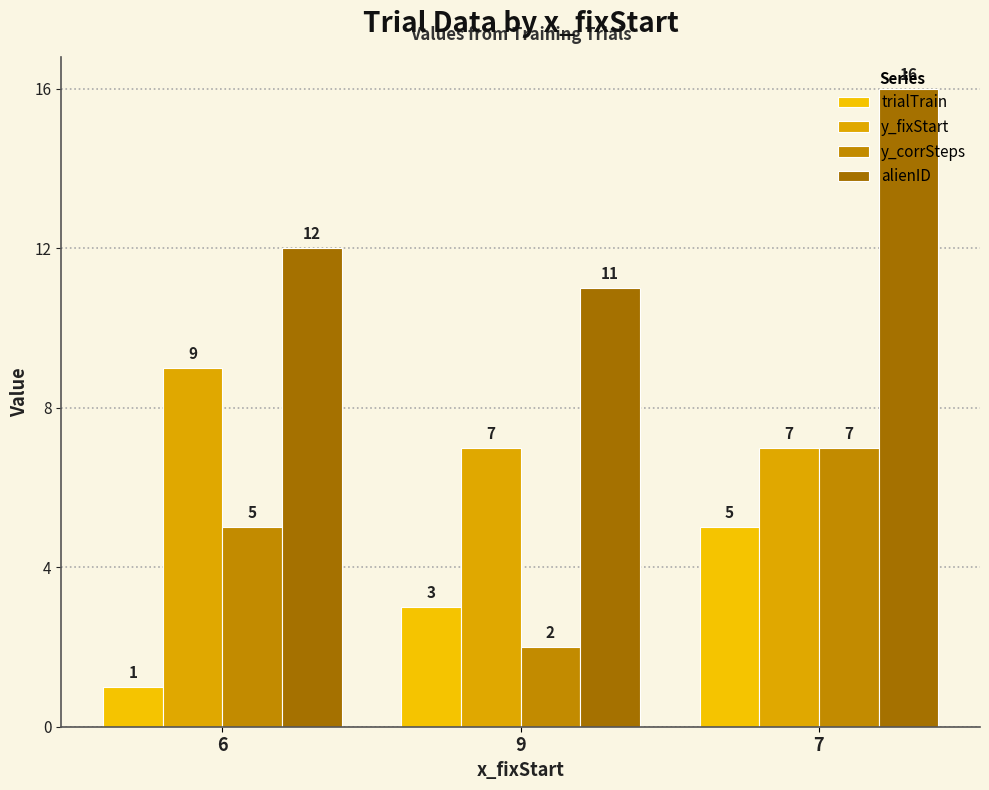

Reading left to right, transcribe all the data shown in this chart.

trialTrain: 1	3	5
y_fixStart: 9	7	7
y_corrSteps: 5	2	7
alienID: 12	11	16